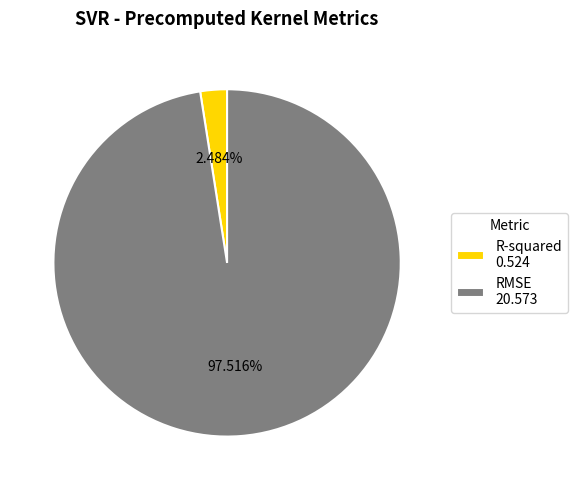

Combined, what portion of the pie is R-squared and RMSE?

100.0%